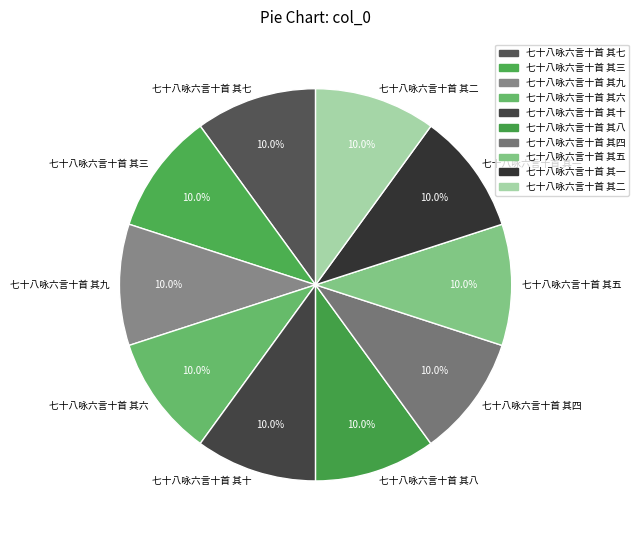

What percentage is the 七十八咏六言十首 其七 slice, to the nearest percent?

10%